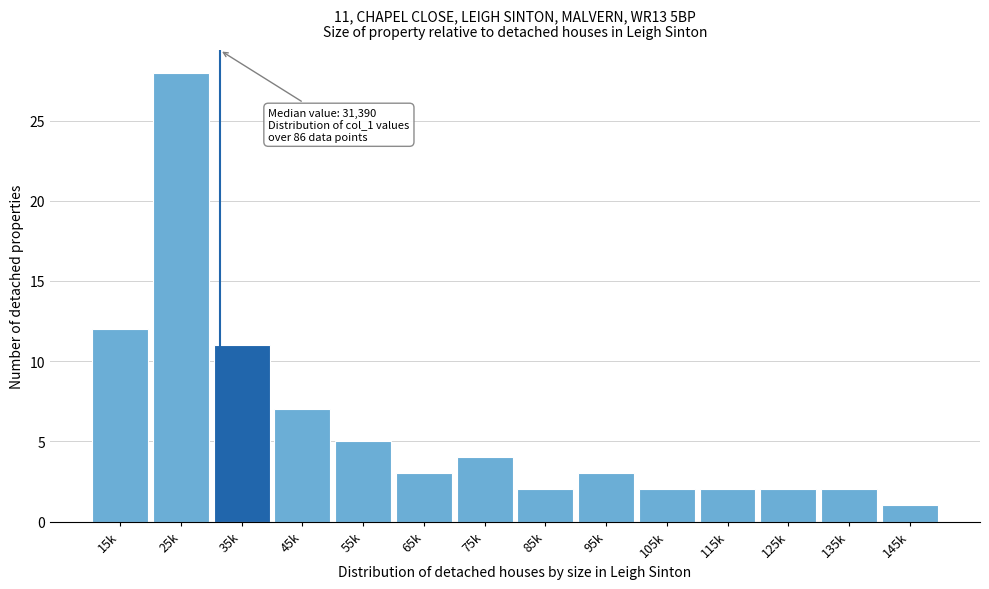

Reading left to right, extract all data points from this chart.

15k=12	25k=28	35k=11	45k=7	55k=5	65k=3	75k=4	85k=2	95k=3	105k=2	115k=2	125k=2	135k=2	145k=1